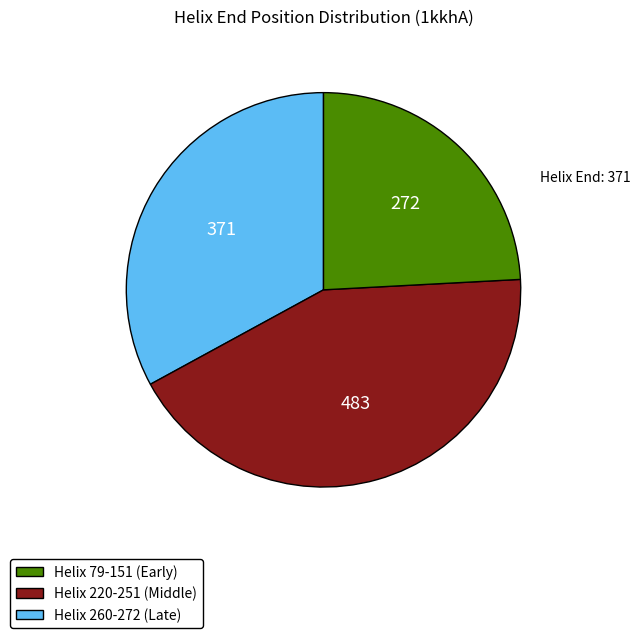

Which has a higher value, Helix 220-251 (Middle) or Helix 260-272 (Late)?

Helix 220-251 (Middle)